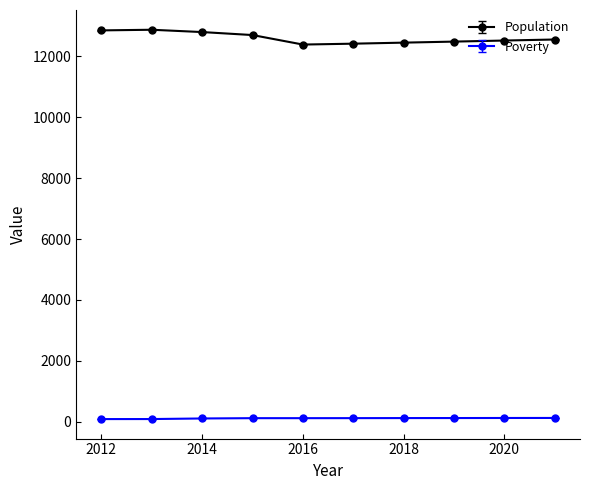

Rank the series by their average value, from lowest to highest.

Poverty, Population